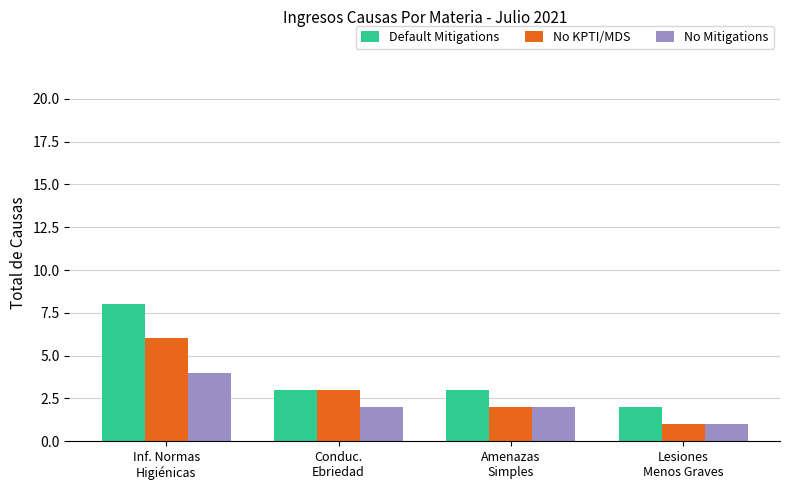

At how many categories does at least one series exceed 6?

1